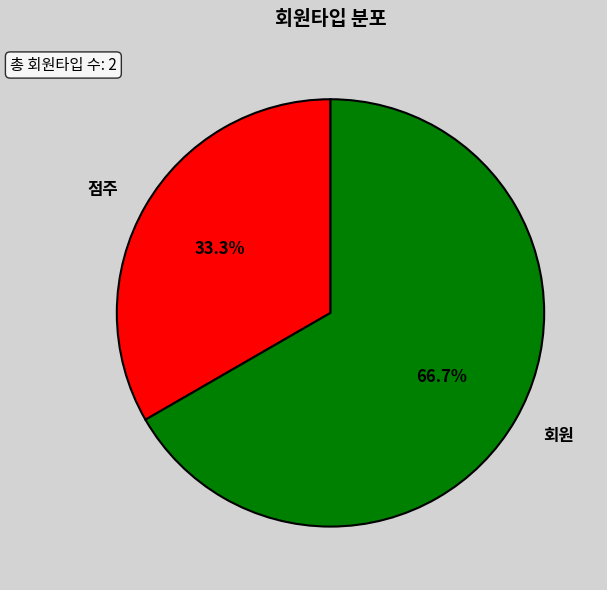

Combined, what portion of the pie is 점주 and 회원?

100.0%